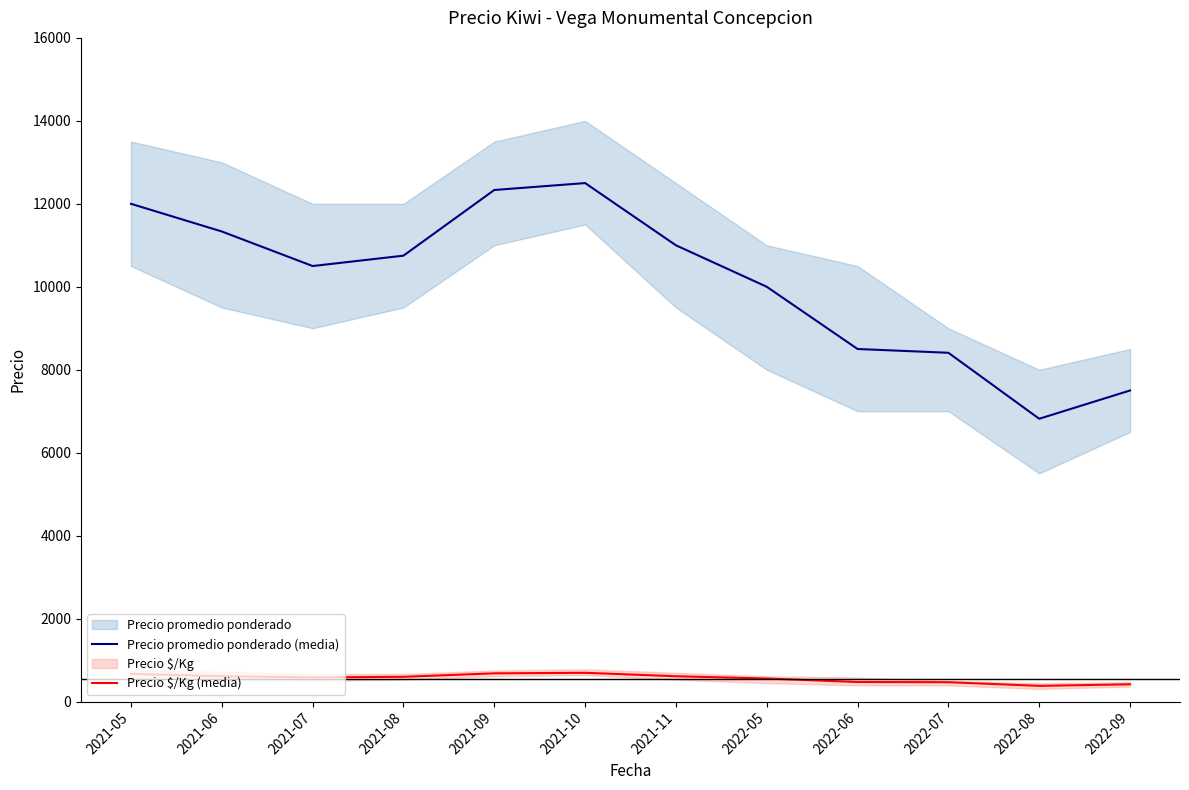

What is the label of the 4th point from the right?

2022-06